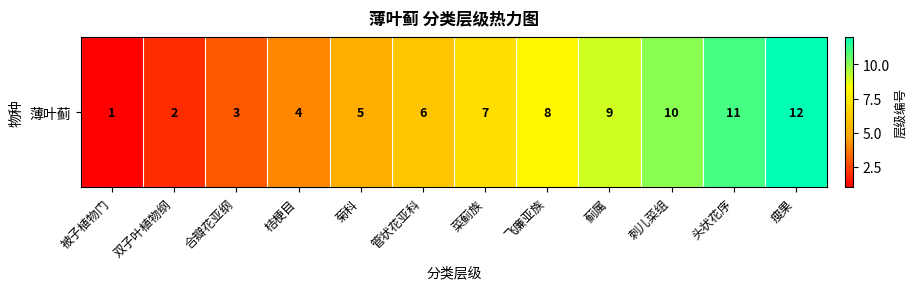

Reading right to left, what are all the values shown in this chart?

瘦果=12	头状花序=11	刺儿菜组=10	蓟属=9	飞廉亚族=8	菜蓟族=7	管状花亚科=6	菊科=5	桔梗目=4	合瓣花亚纲=3	双子叶植物纲=2	被子植物门=1